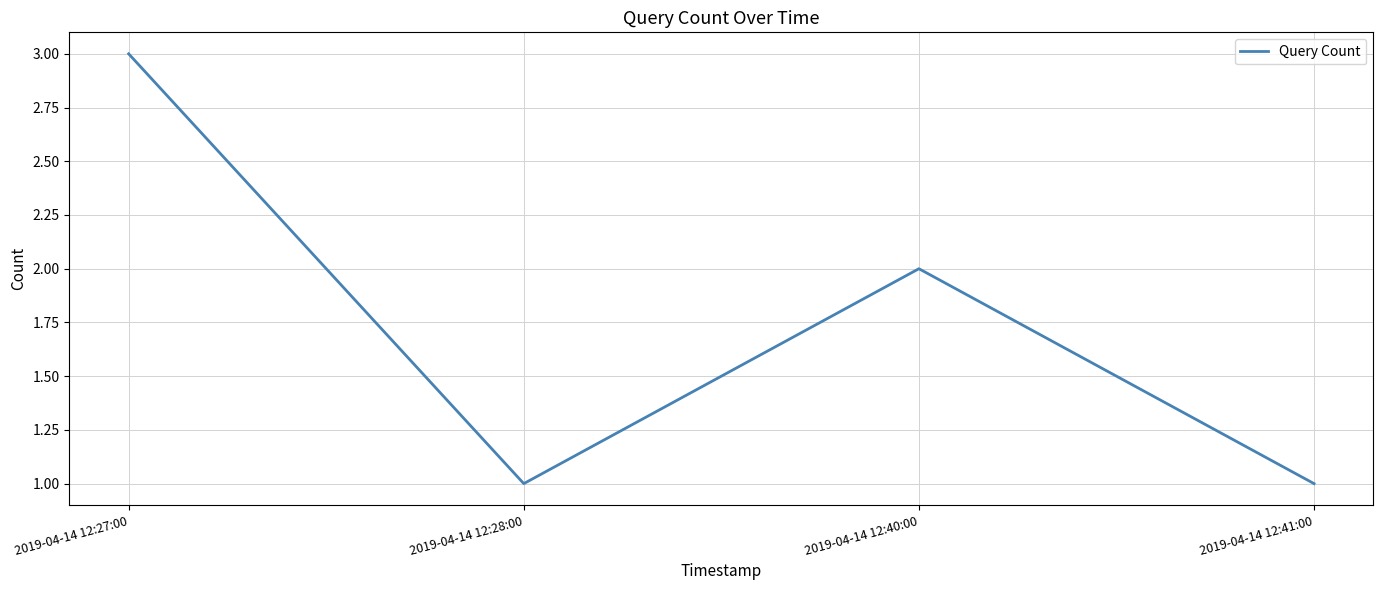

Does the chart display data point markers on the line(s)?

No